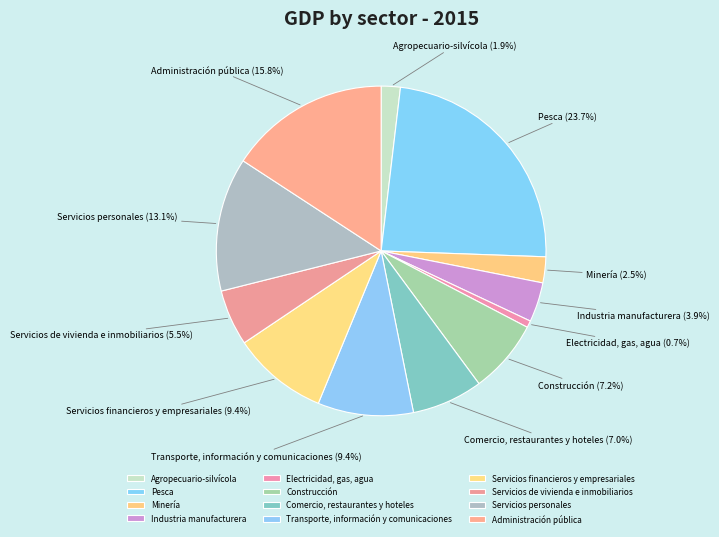

Which category has the biggest portion of the pie?

Pesca